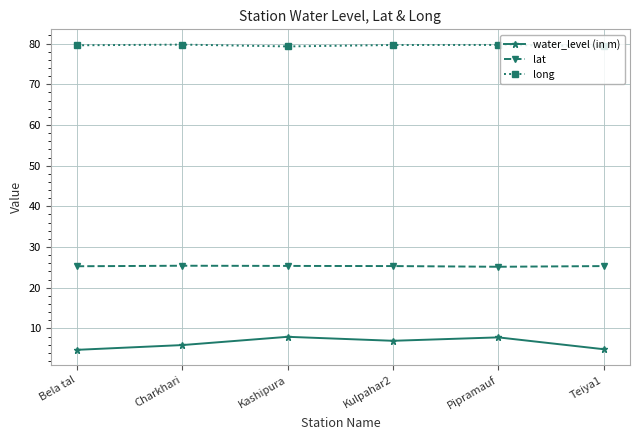

Is it true that water_level (in m) equals 7.8 at Pipramauf?

True